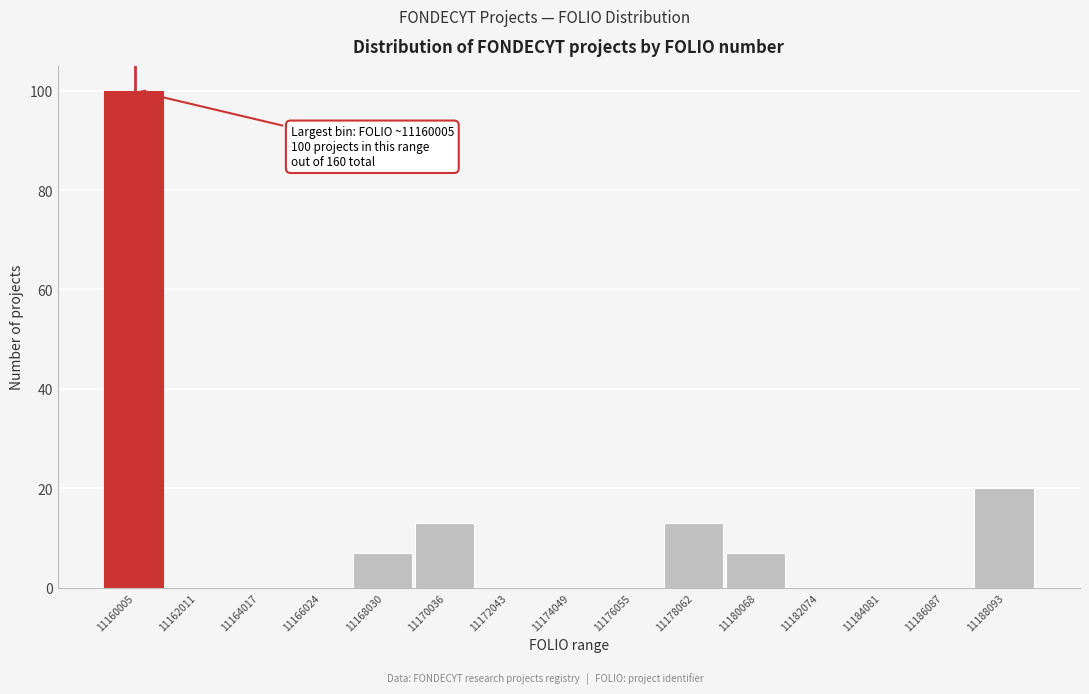

Reading left to right, transcribe all the data shown in this chart.

11160005=100	11162011=0	11164017=0	11166024=0	11168030=7	11170036=13	11172043=0	11174049=0	11176055=0	11178062=13	11180068=7	11182074=0	11184081=0	11186087=0	11188093=20